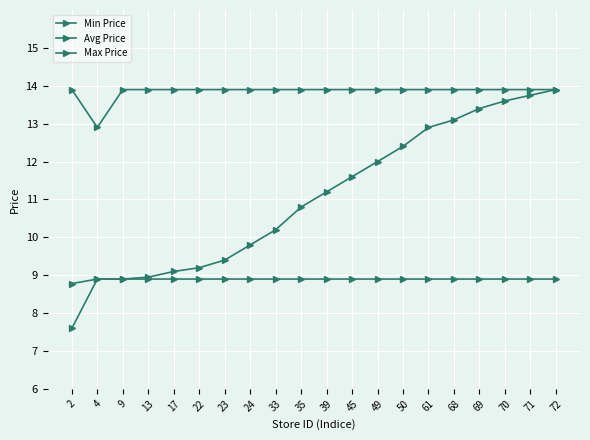

Which series has the largest range (max minus min)?

Avg Price